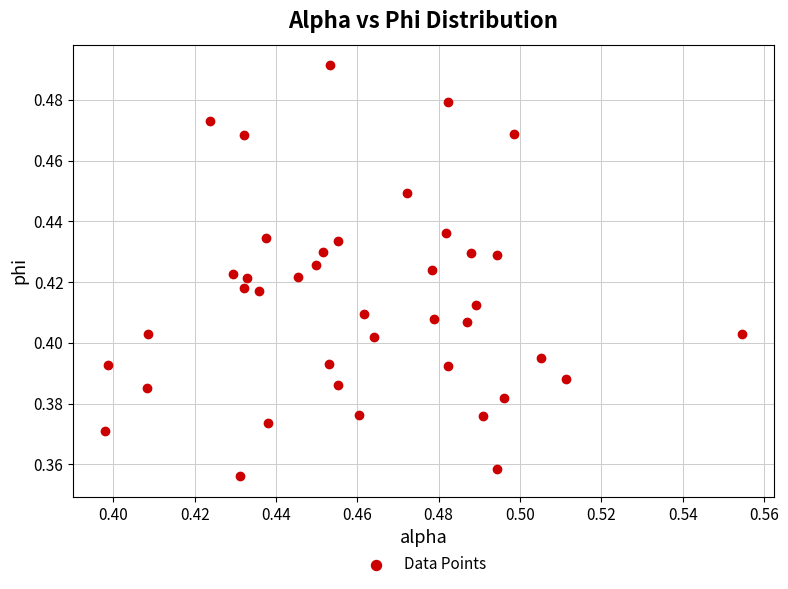

Count the number of points in this scatter plot.

40